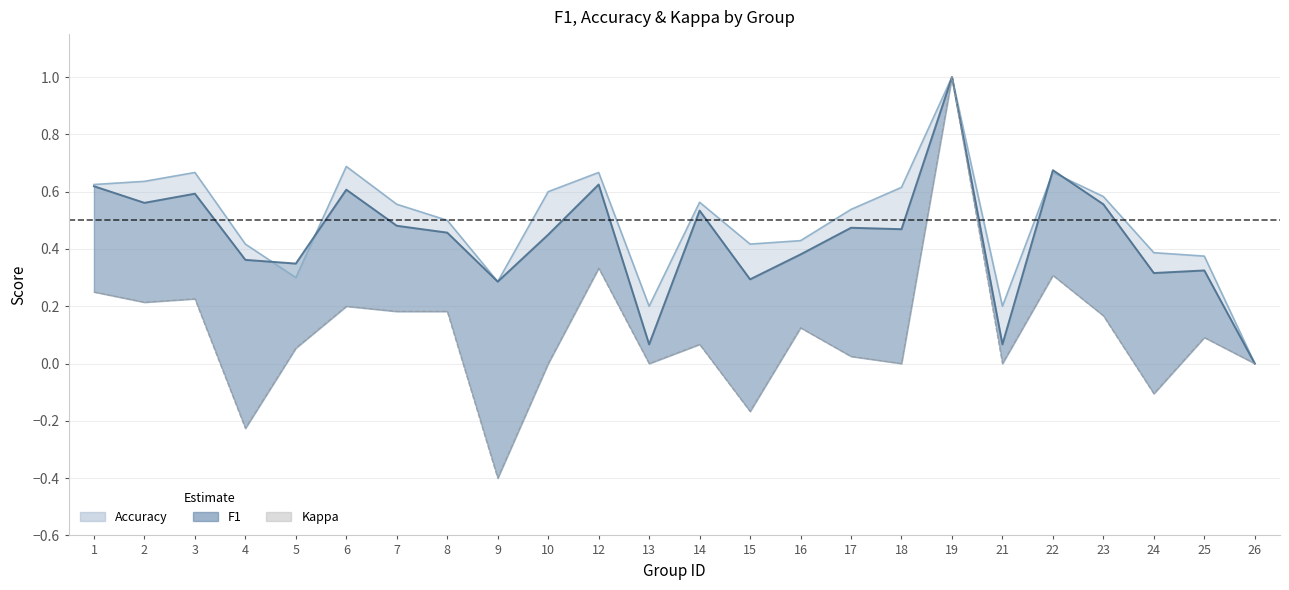

True or false: the data has more than 2 interior local peaks.

True